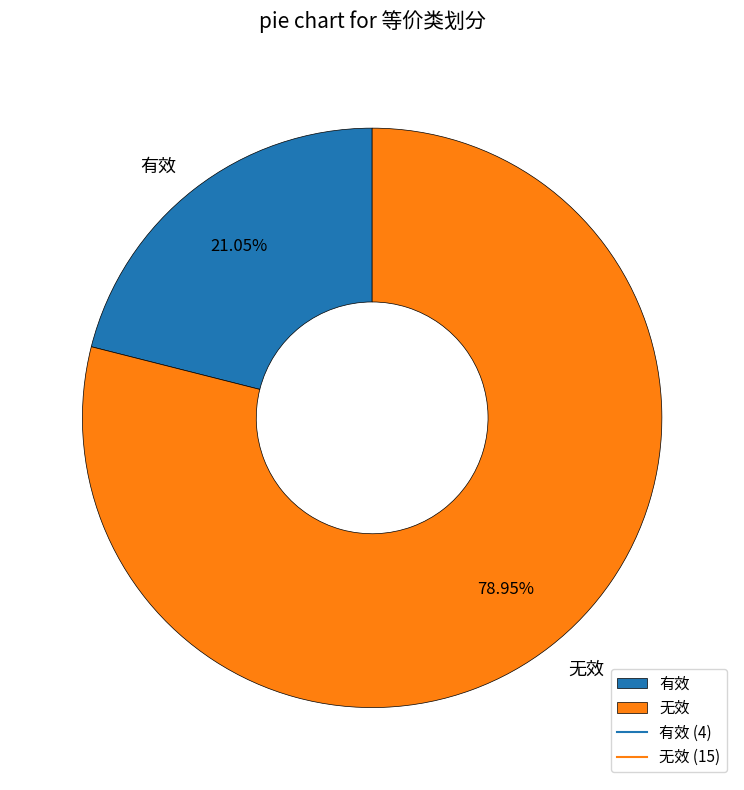

Which category has the smallest portion of the pie?

有效